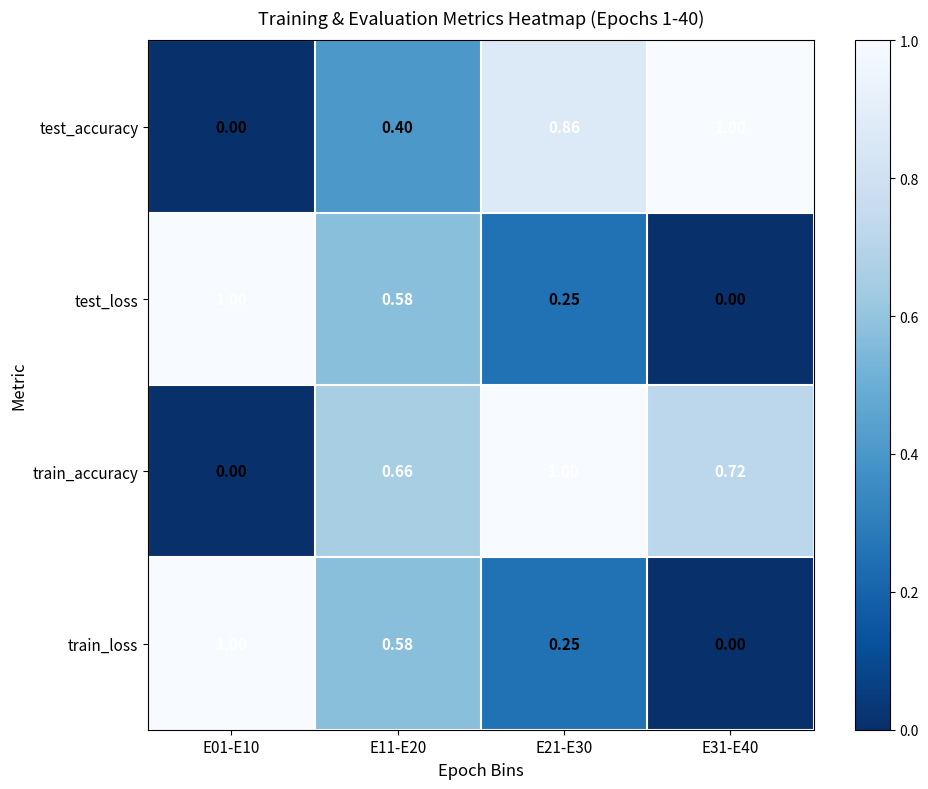

How many values in test_loss are above zero?

3